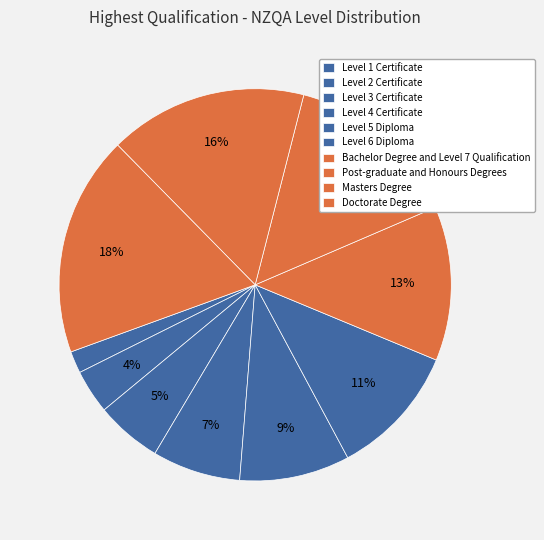

How many slices are in this pie chart?

10